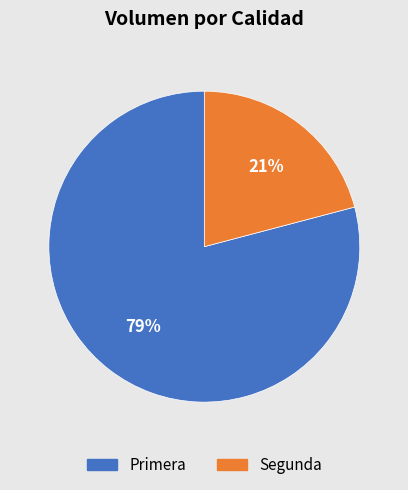

To the nearest percent, what portion does Primera represent?

79%